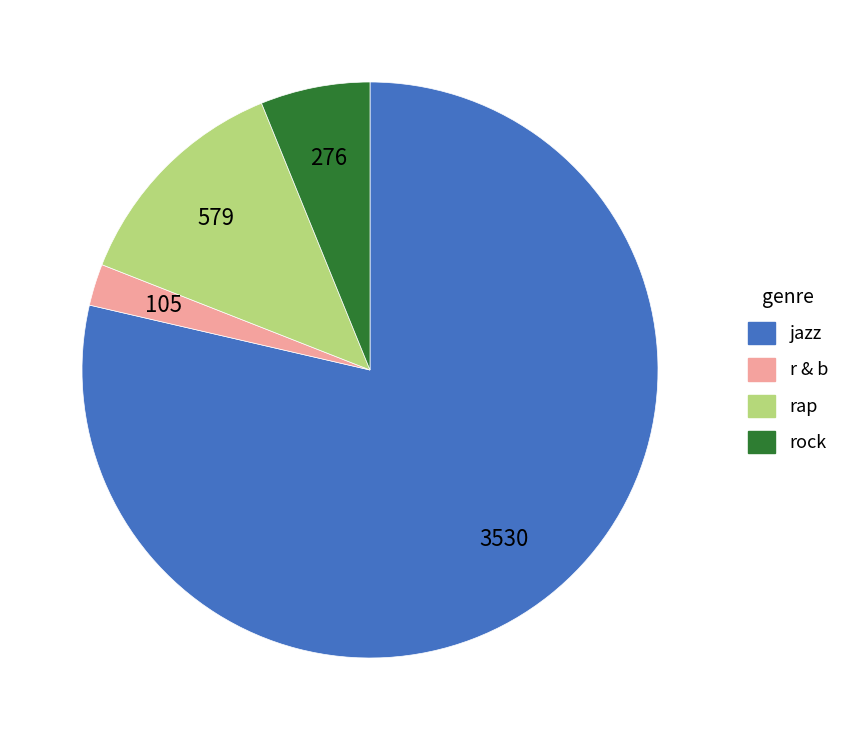

Which has a higher value, r & b or rap?

rap